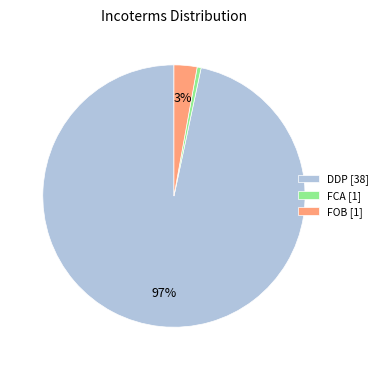

Which category accounts for the majority?

DDP [38]